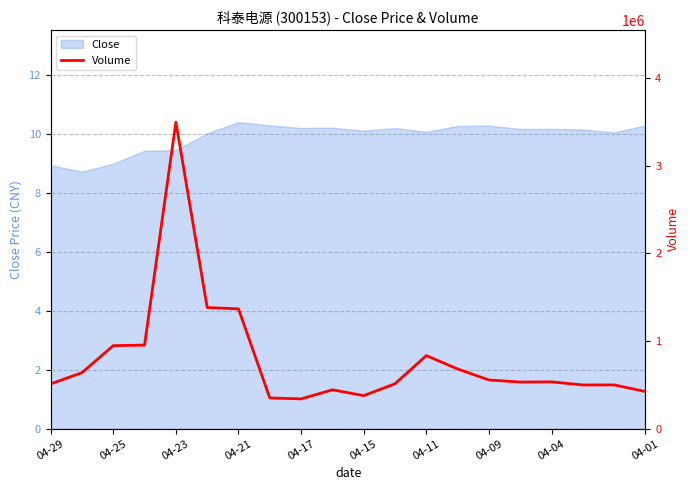

True or false: Close has a value of 10.3 at 04-01.

True